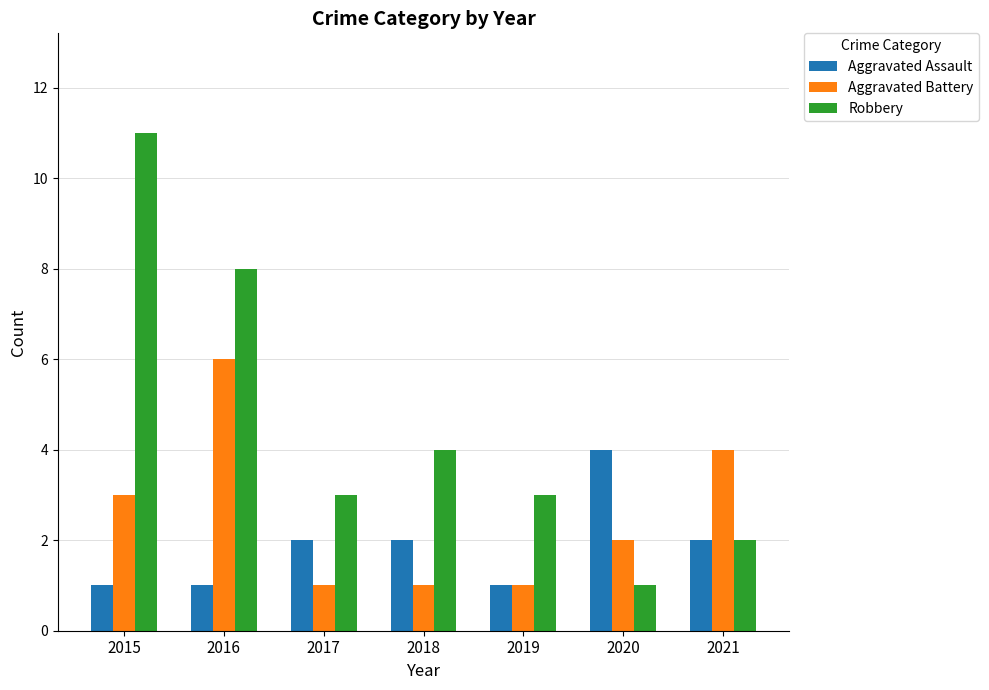

Does the chart contain stacked bars?

No